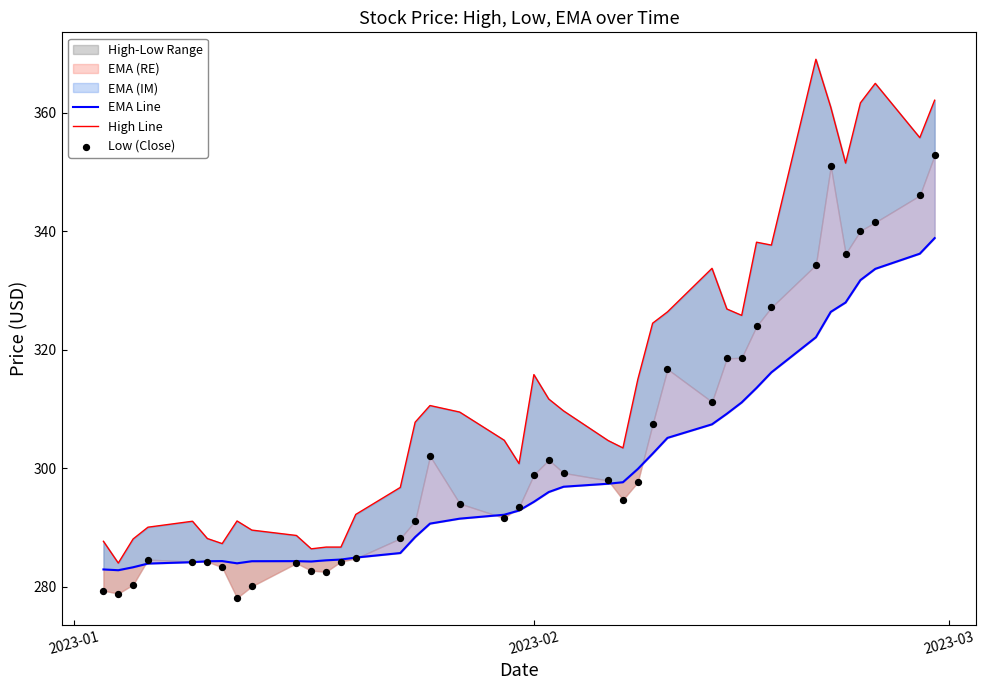

Which series reaches the maximum Y coordinate?

High Line